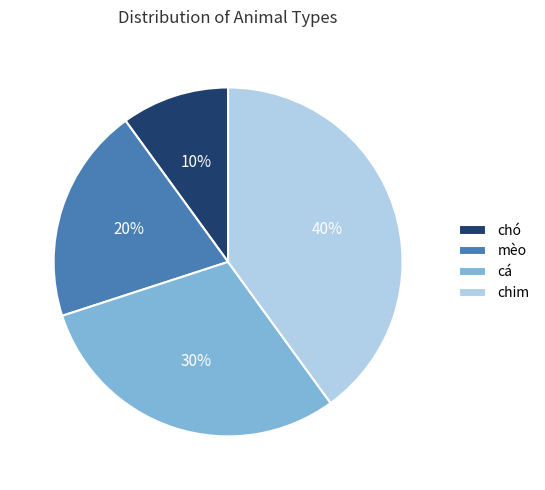

To the nearest percent, what is the difference between the largest and smallest slice percentages?

30%